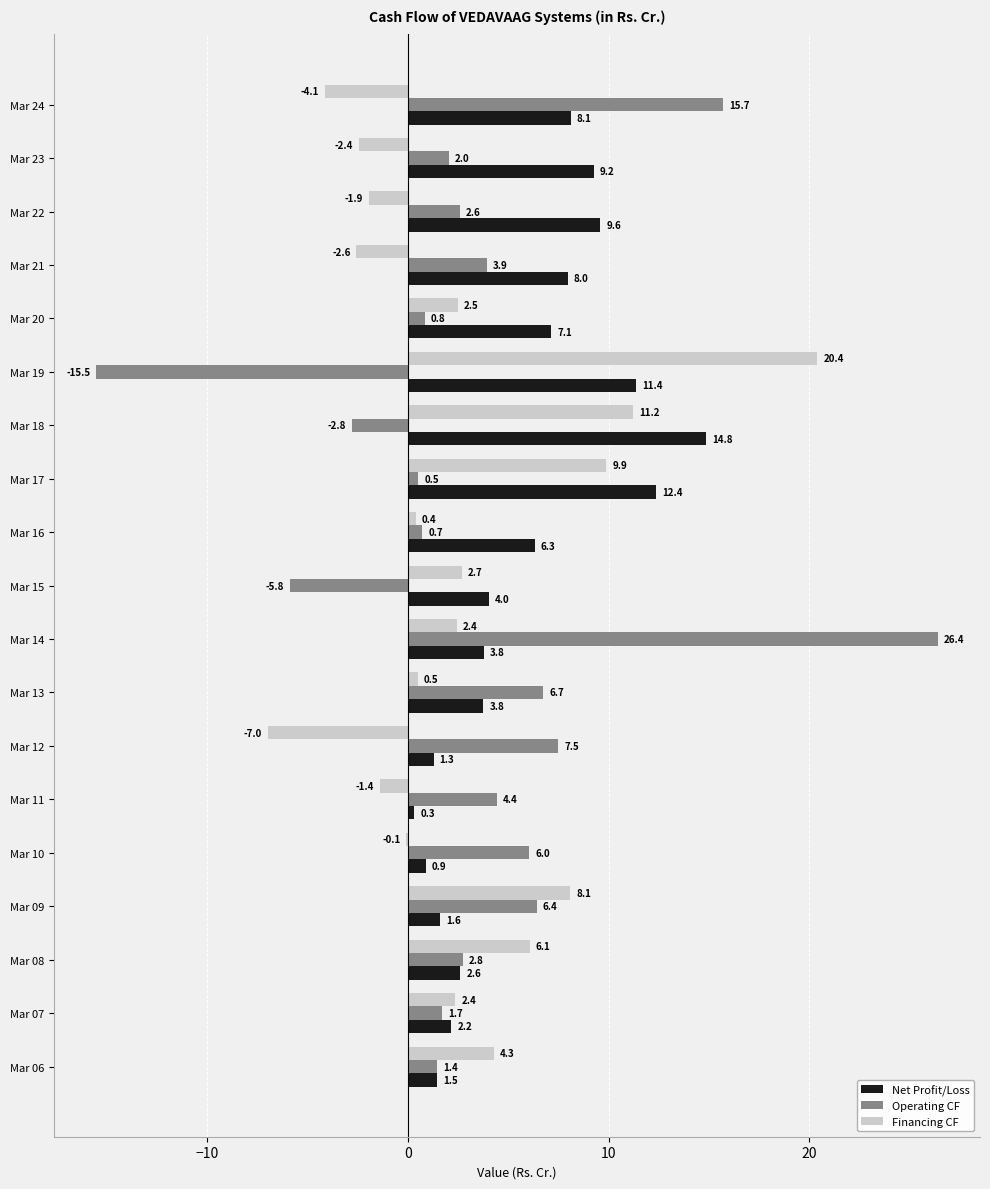

What is the maximum value shown in the chart?

26.4